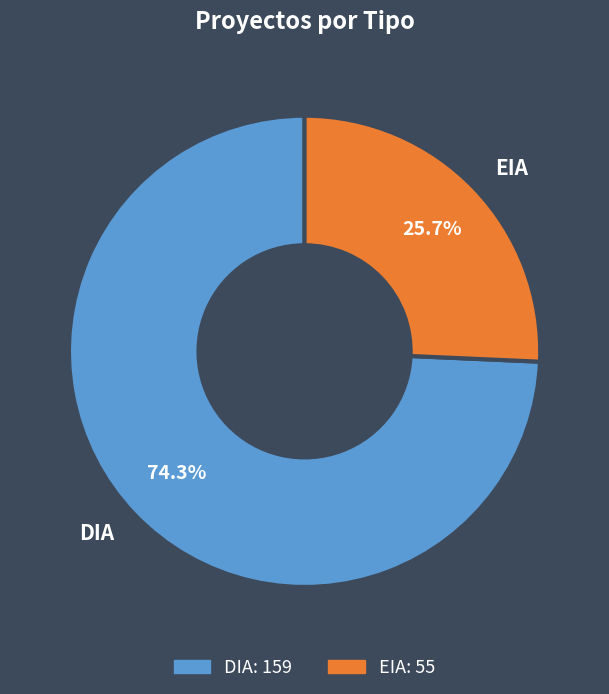

To the nearest percent, what percentage of the pie is DIA?

74%